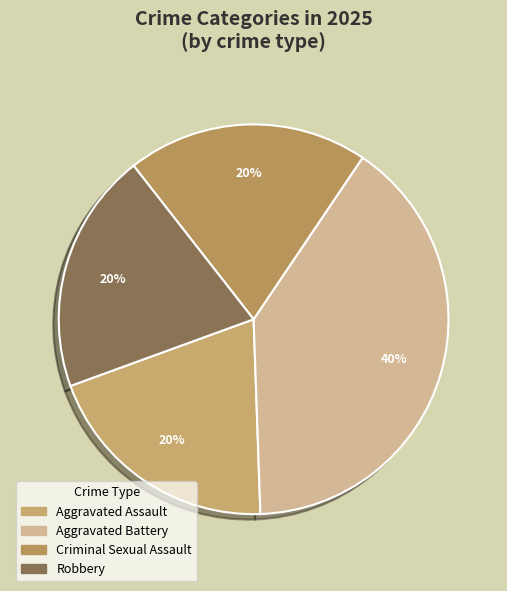

To the nearest percent, what is the difference between the largest and smallest slice percentages?

20%